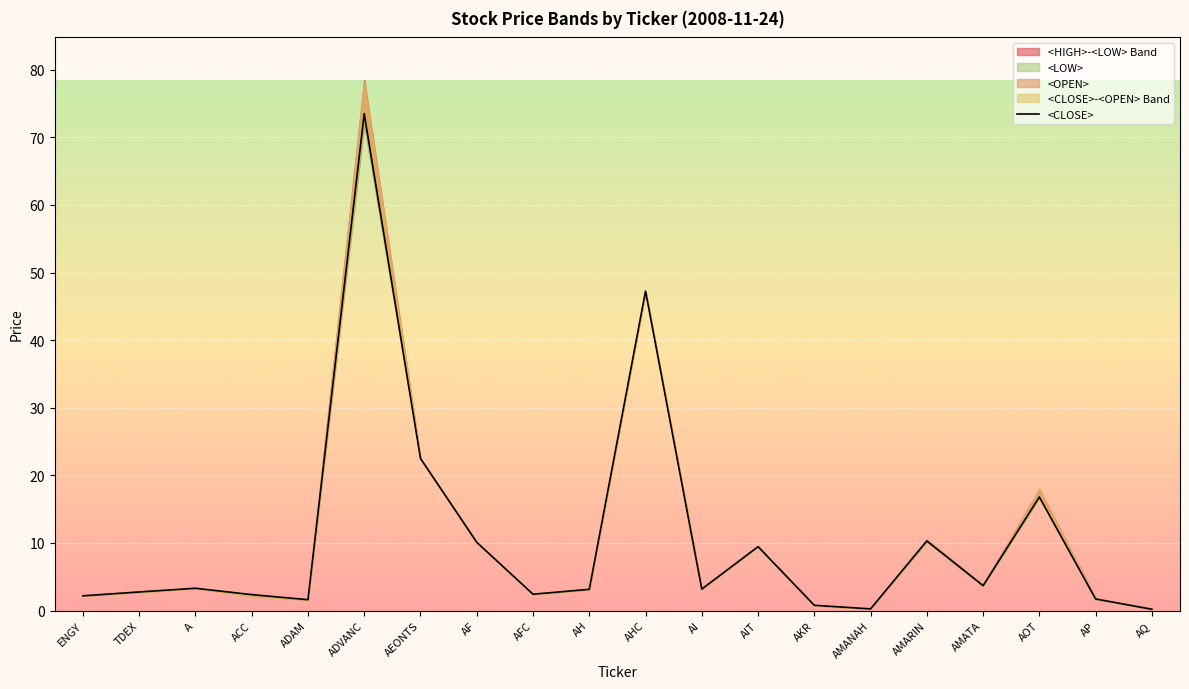

What is the smallest value displayed?

0.2